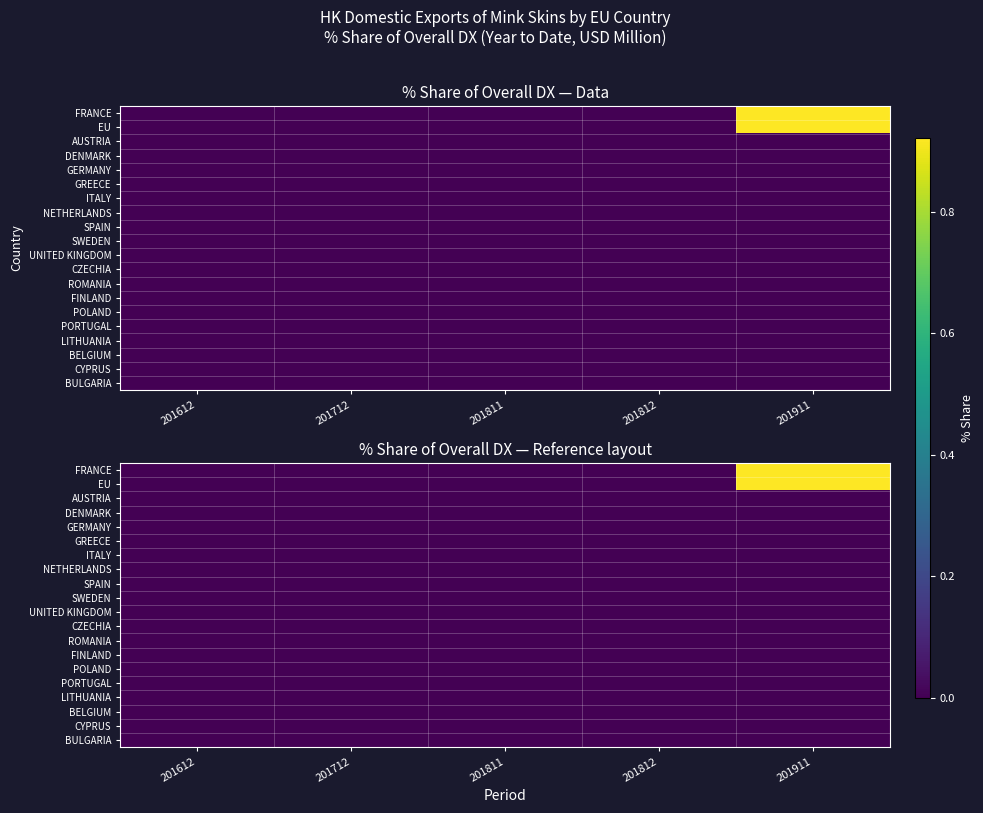

Is the value of UNITED KINGDOM at 201811 greater than the value of POLAND at 201811?

No